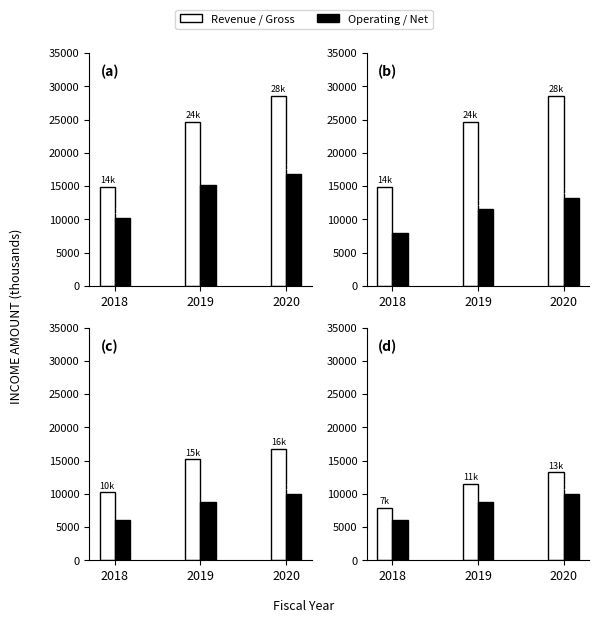

Reading left to right, what are all the values shown in this chart?

Total Revenue: 2018=14900	2019=24700	2020=28600
Gross Profit: 2018=10200	2019=15200	2020=16800
Operating Income: 2018=7900	2019=11500	2020=13200
Net Income: 2018=6000	2019=8700	2020=10000